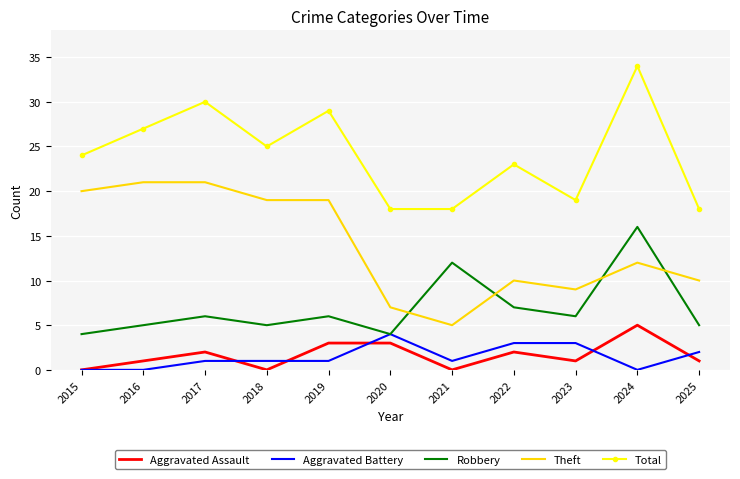

True or false: Robbery has more than 0 interior local peaks.

True